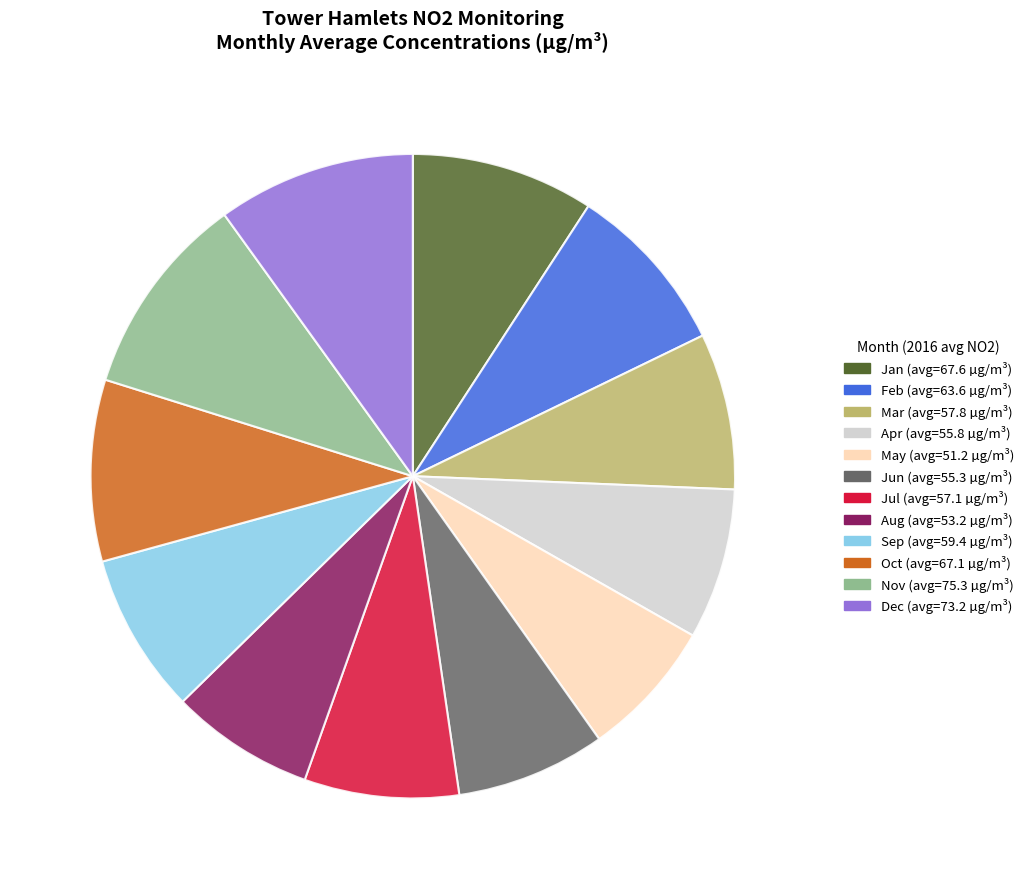

Between Jan (avg=67.6 µg/m³) and Jun (avg=55.3 µg/m³), which is larger?

Jan (avg=67.6 µg/m³)